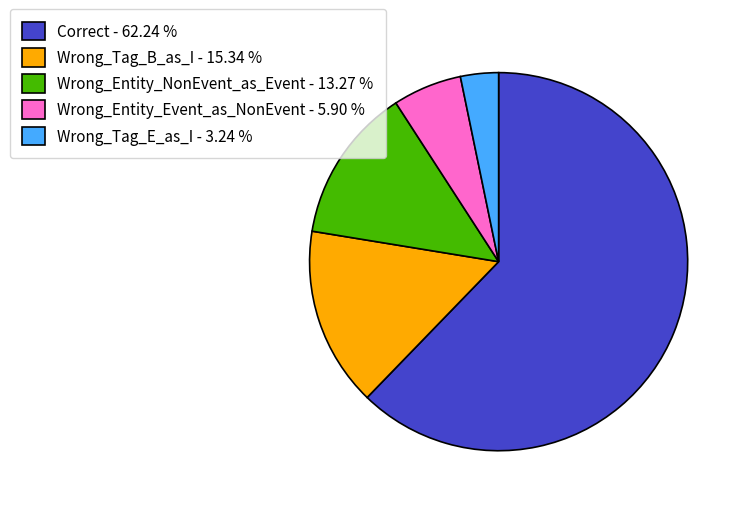

Is the sum of Wrong_Entity_Event_as_NonEvent and Wrong_Tag_B_as_I greater than half?

No